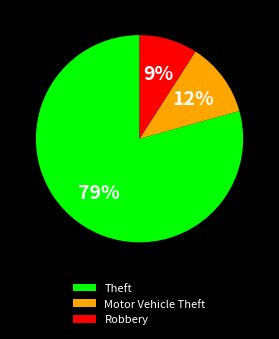

How many slices are in this pie chart?

3